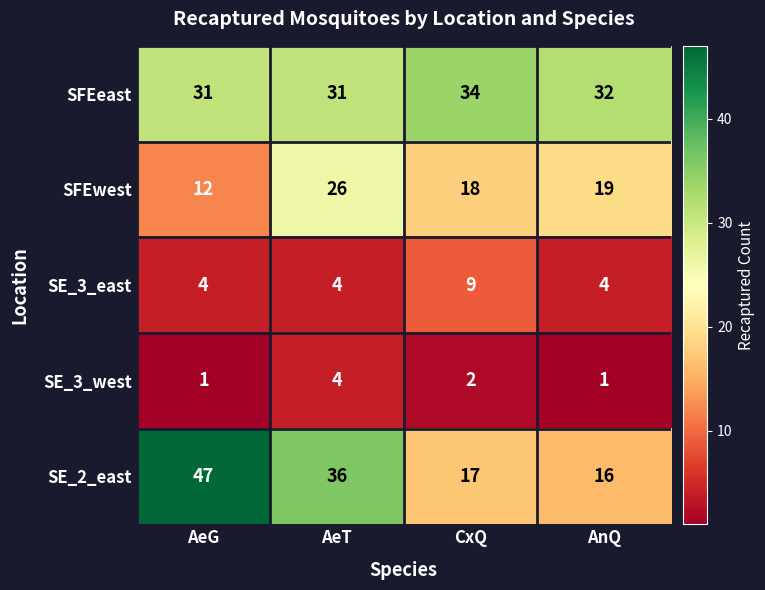

Which series has the widest spread of values?

SE_2_east